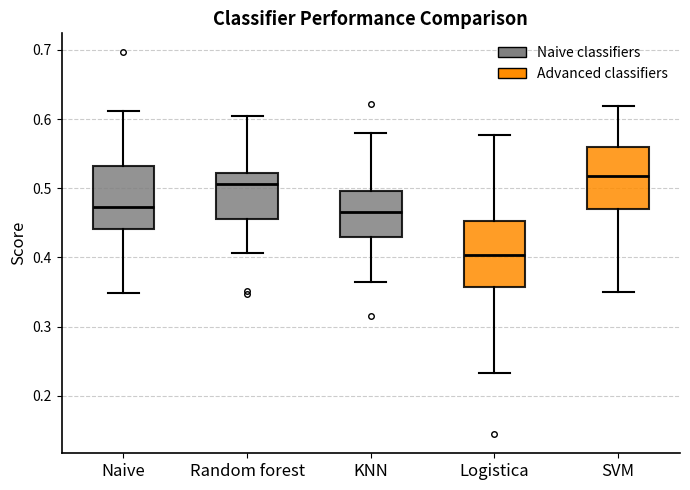

Reading left to right, read every box against the y-axis: the position of its median line, the range the box covers, and the ends of its whiskers. The values are not printed on the chart, so give them approximately, as read against the axis.

Naive: median 0.47, box 0.44 to 0.53, whiskers 0.35 to 0.61
Random forest: median 0.51, box 0.46 to 0.52, whiskers 0.41 to 0.61
KNN: median 0.47, box 0.43 to 0.50, whiskers 0.37 to 0.58
Logistica: median 0.40, box 0.36 to 0.45, whiskers 0.23 to 0.58
SVM: median 0.52, box 0.47 to 0.56, whiskers 0.35 to 0.62